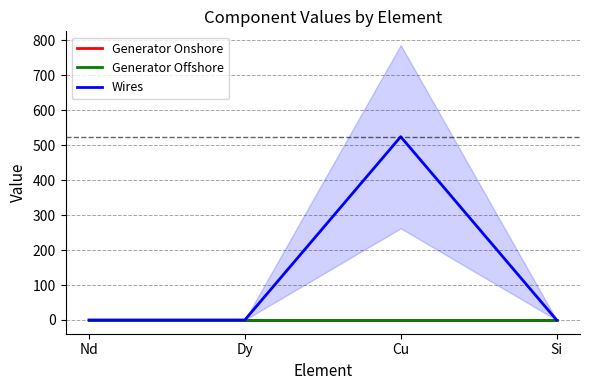

How many positive values does the Generator Offshore series have?

2